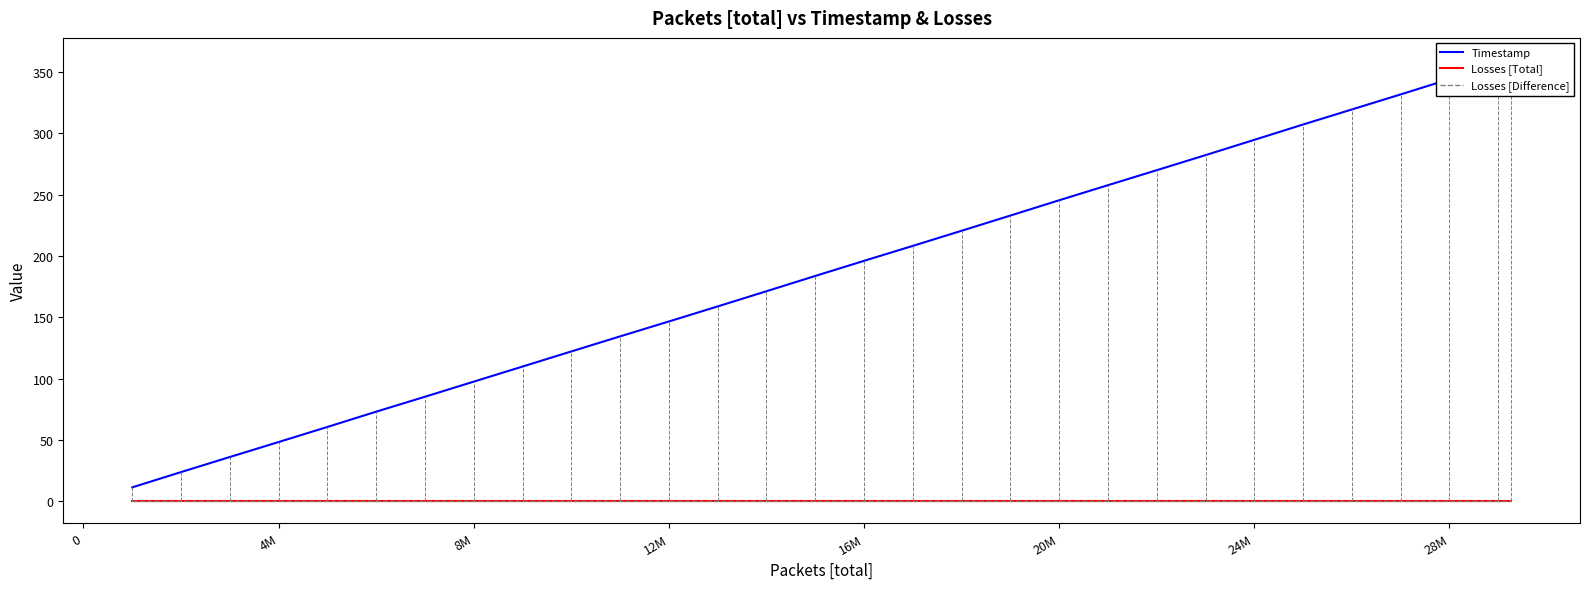

Reading left to right, what are all the values shown in this chart?

Timestamp: 11.4	23.9	36.1	48.4	60.7	73.1	85.3	97.6	109.9	122.2	134.5	146.7	159.0	171.3	183.8	196.1	208.3	220.7	233.1	245.5	257.8	270.1	282.3	294.8	307.3	319.6	331.9	344.3	356.7	360.0
Losses [Total]: 0.0	0.0	0.0	0.0	0.0	0.0	0.0	0.0	0.0	0.0	0.0	0.0	0.0	0.0	0.0	0.0	0.0	0.0	0.0	0.0	0.0	0.0	0.0	0.0	0.0	0.0	0.0	0.0	0.0	0.0
Losses [Difference]: 0.0	0.0	0.0	0.0	0.0	0.0	0.0	0.0	0.0	0.0	0.0	0.0	0.0	0.0	0.0	0.0	0.0	0.0	0.0	0.0	0.0	0.0	0.0	0.0	0.0	0.0	0.0	0.0	0.0	0.0